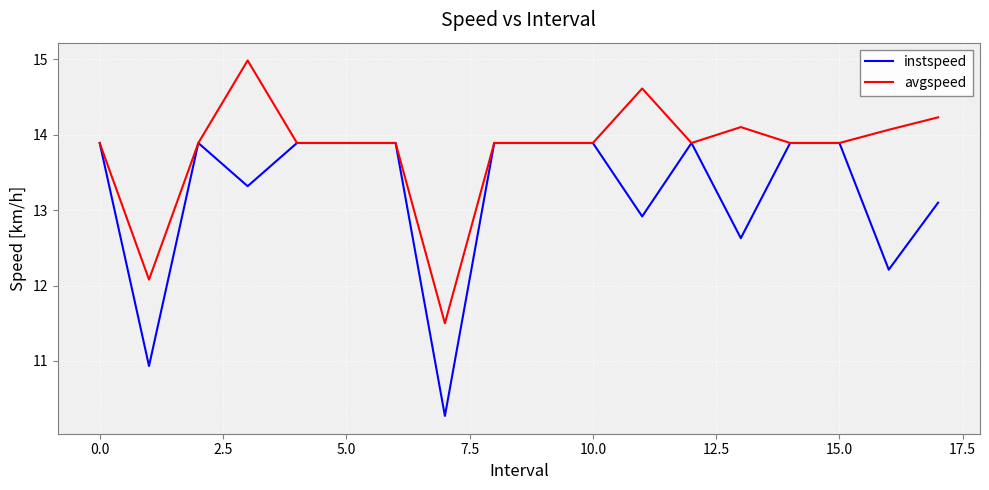

What is the minimum value for instspeed?

10.3